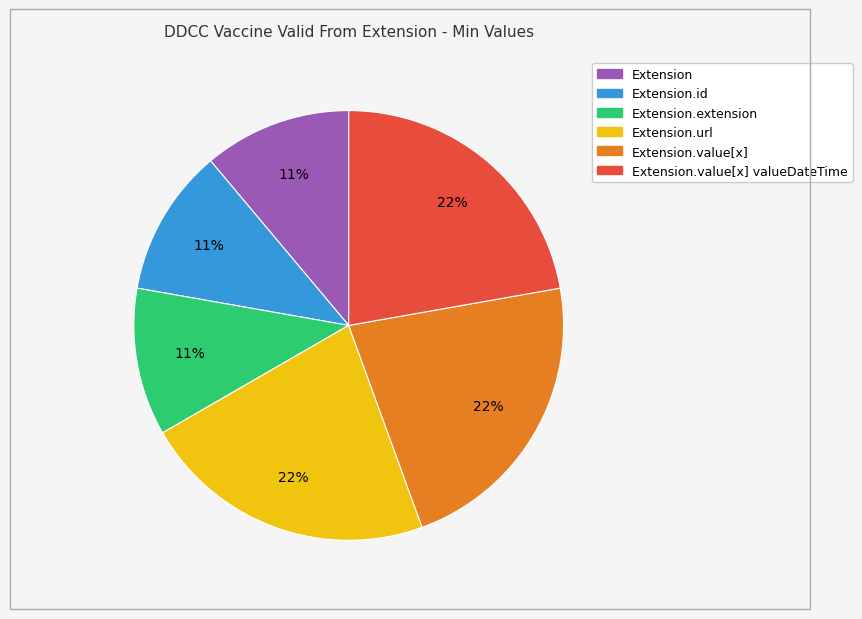

To the nearest percent, what is the average slice percentage?

17%